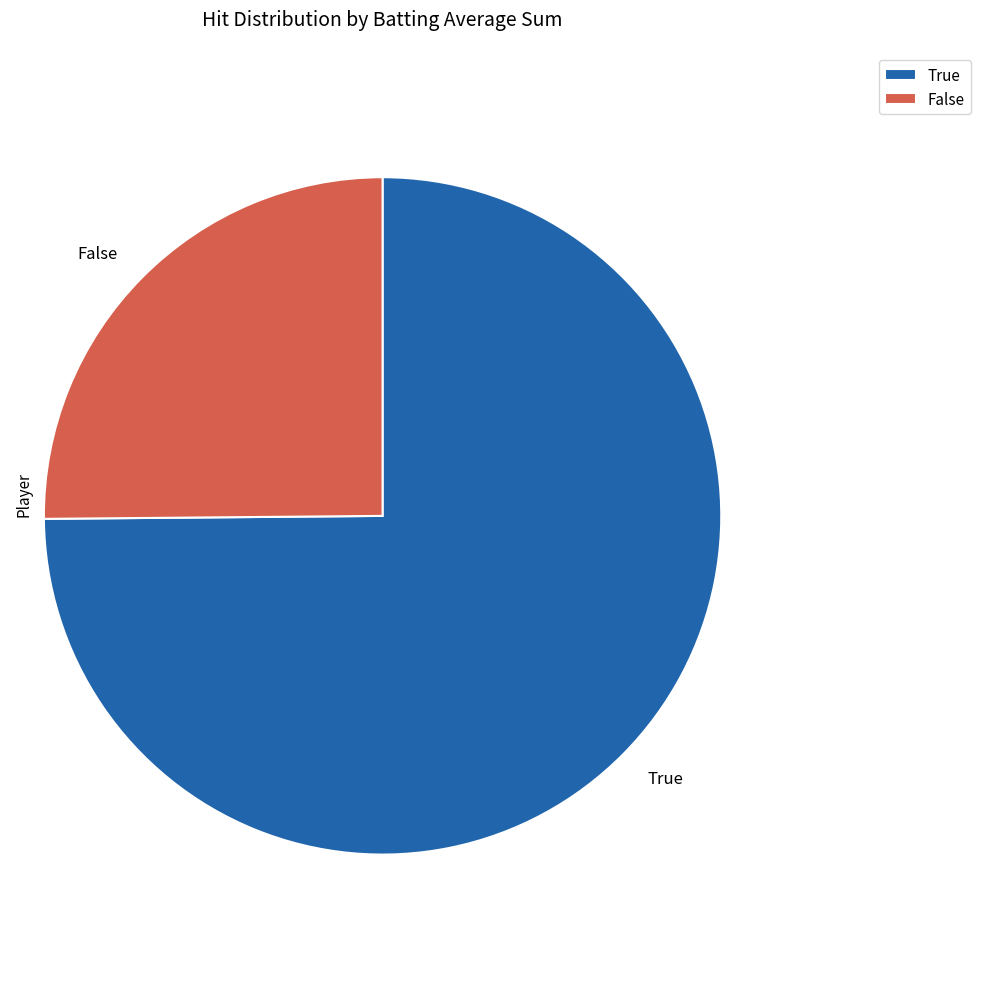

What is the ratio of the value at False to the value at True?

0.3